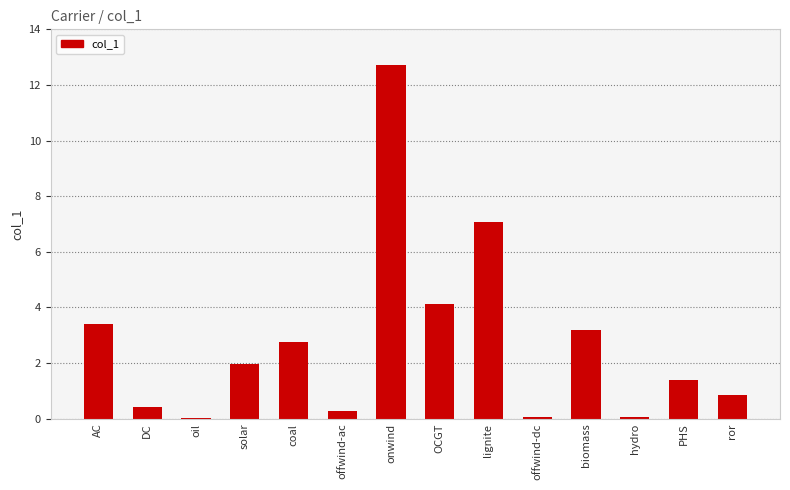

What is the average value?

2.7